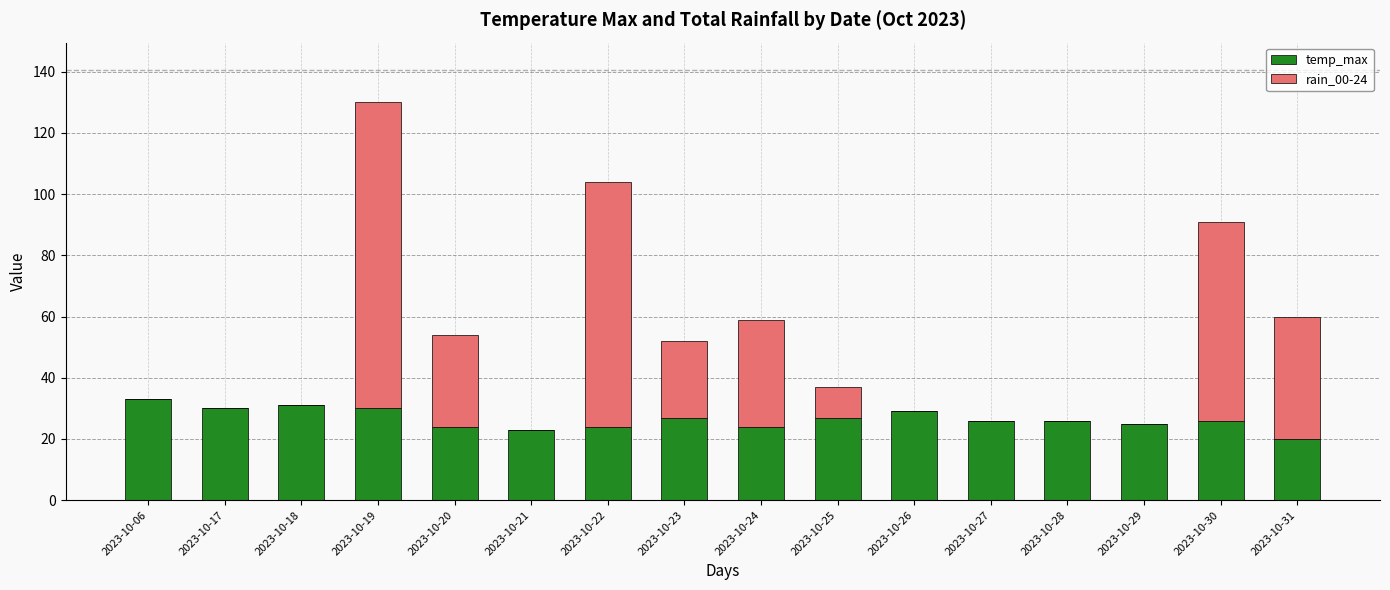

True or false: temp_max has a value of 33 at 2023-10-29.

False